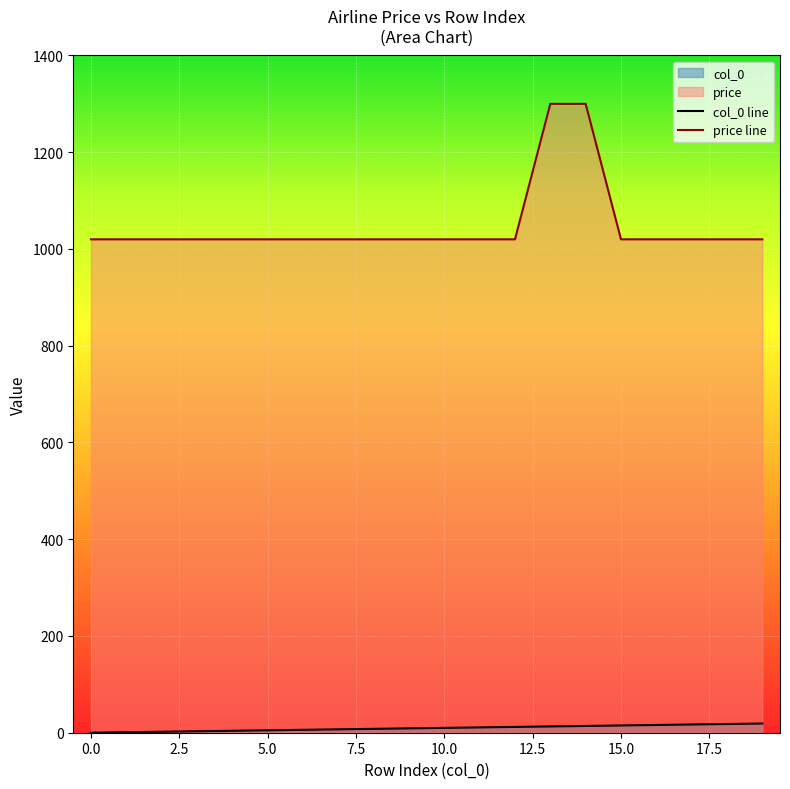

What is the average value of the price series?

1048